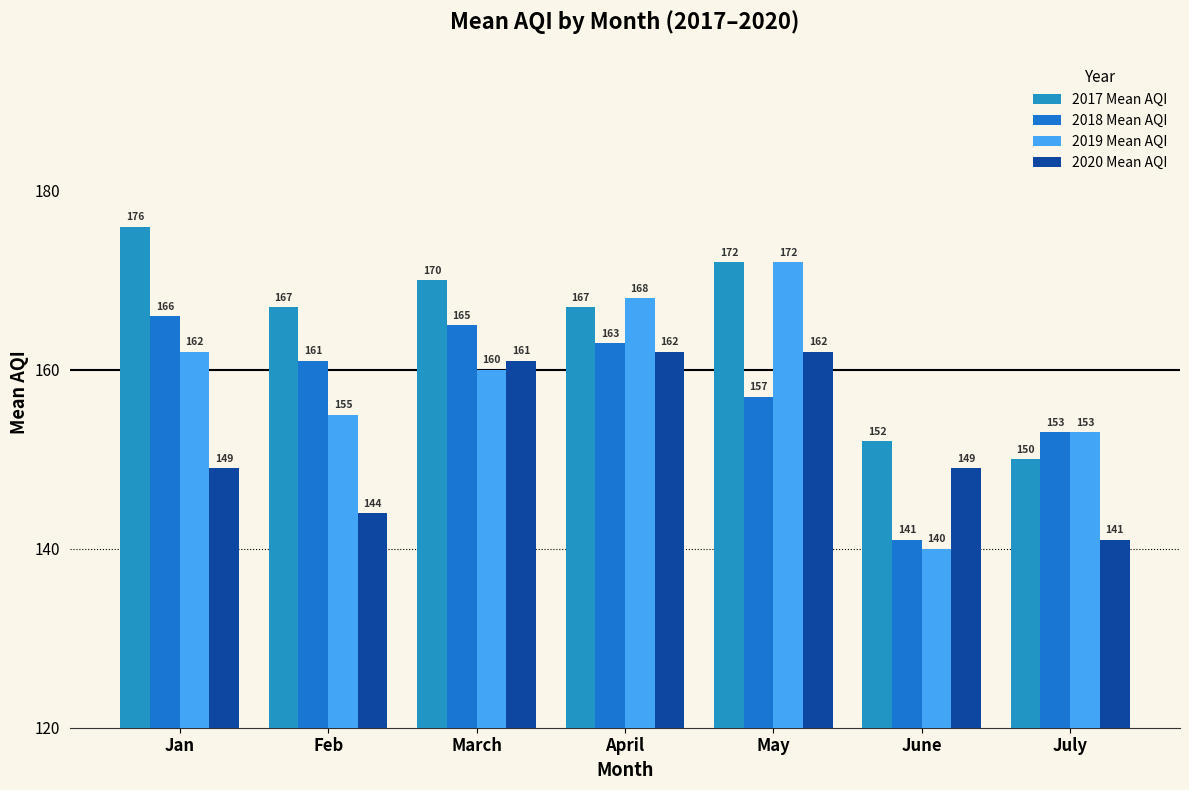

The value of 2020 Mean AQI at July is 205. True or false?

False